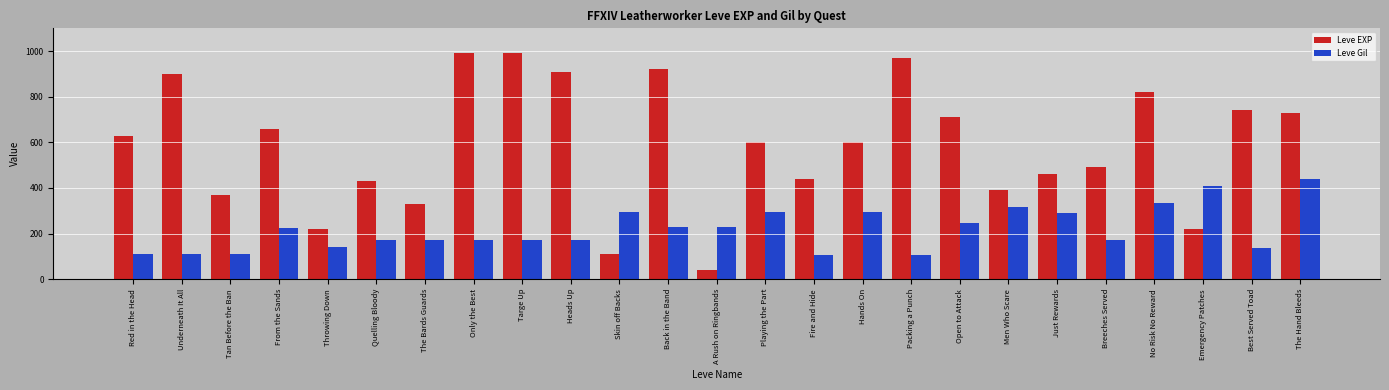

How many groups of bars are there?

25